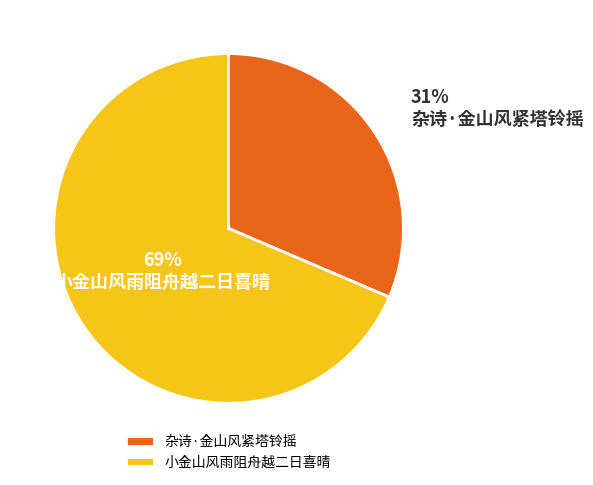

To the nearest percent, what portion does 杂诗·金山风紧塔铃摇 represent?

31%